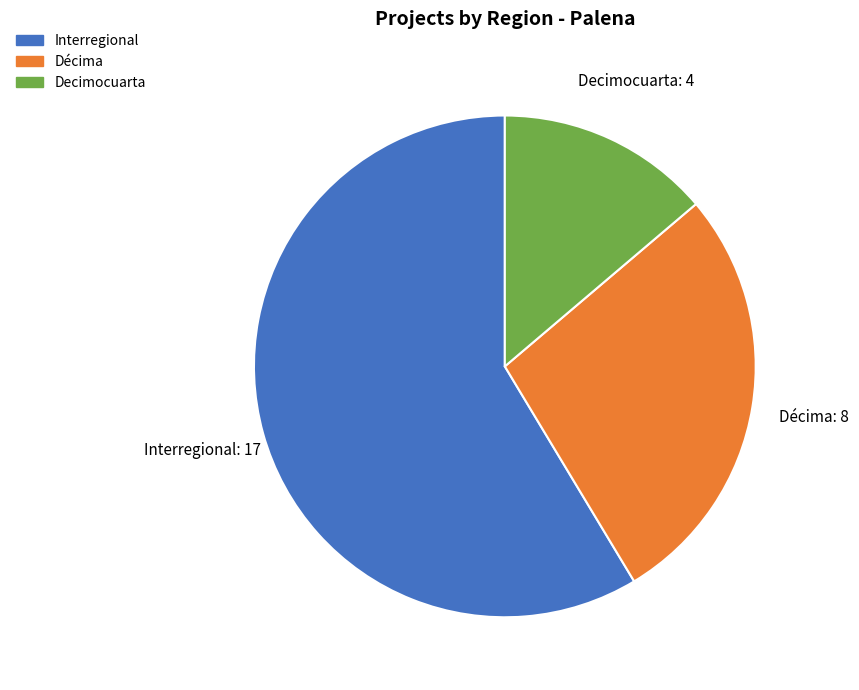

Which slice is the largest?

Interregional